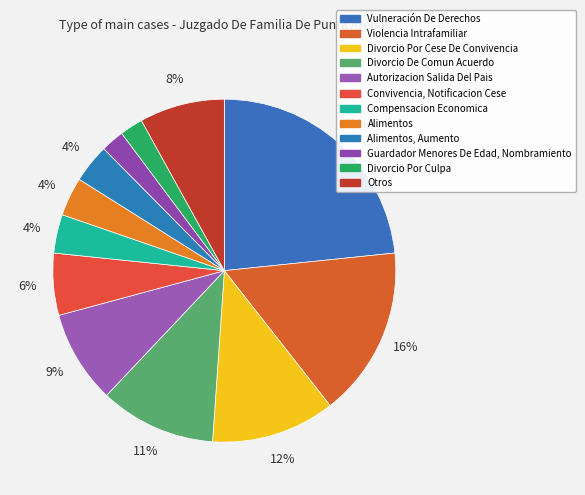

What portion of the pie excludes Divorcio Por Cese De Convivencia?

88.3%